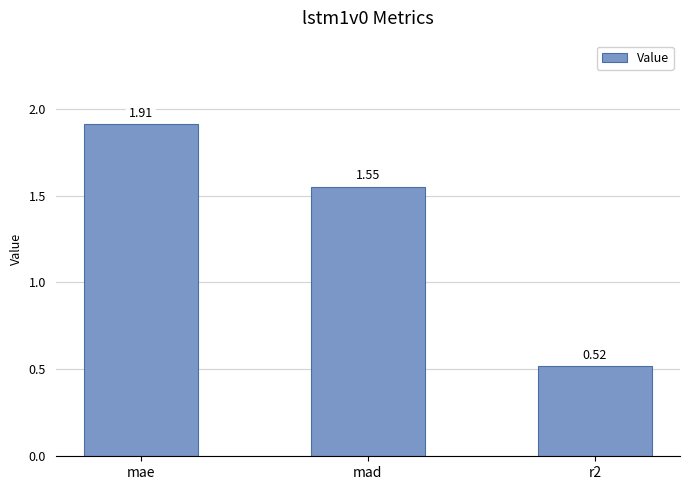

What is the sum of all values?

4.0